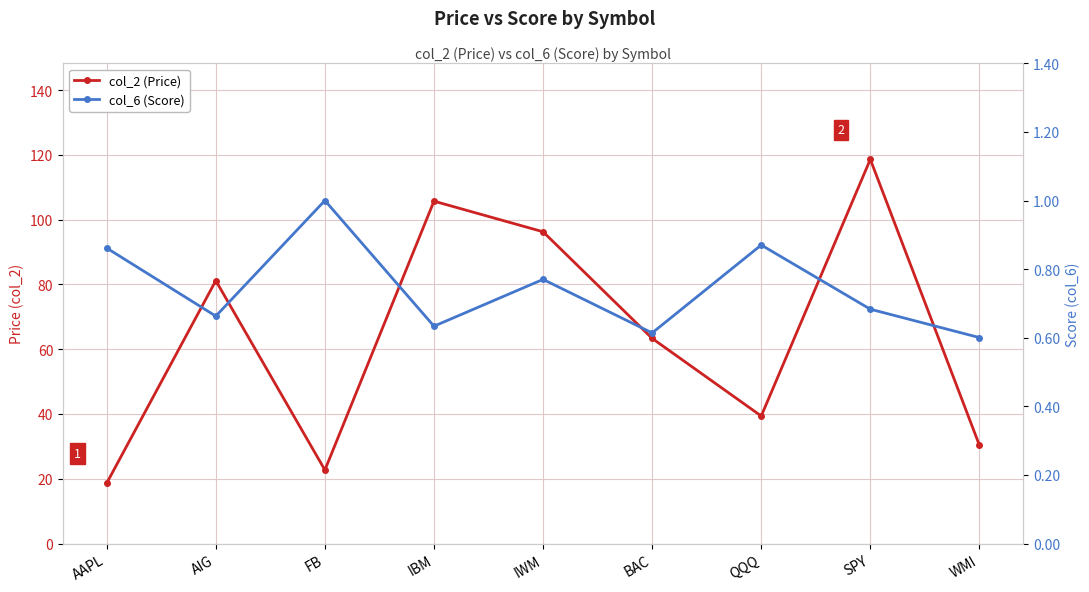

What are all the series names shown in the legend?

col_2 (Price), col_6 (Score)